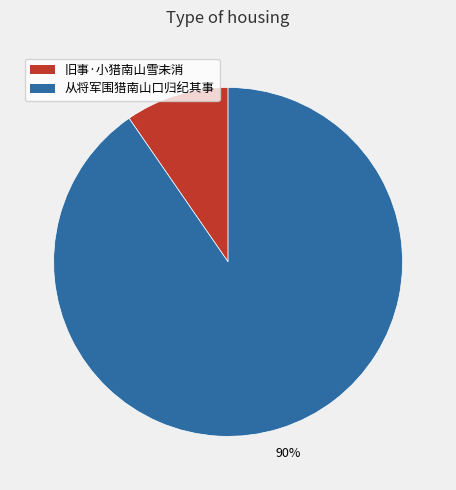

The 旧事·小猎南山雪未消 slice represents 1% of the pie. True or false?

False